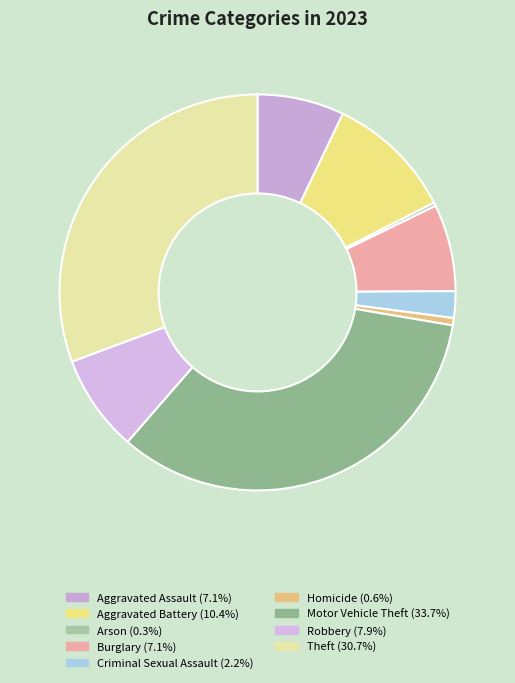

To the nearest percent, what portion does Burglary represent?

7%